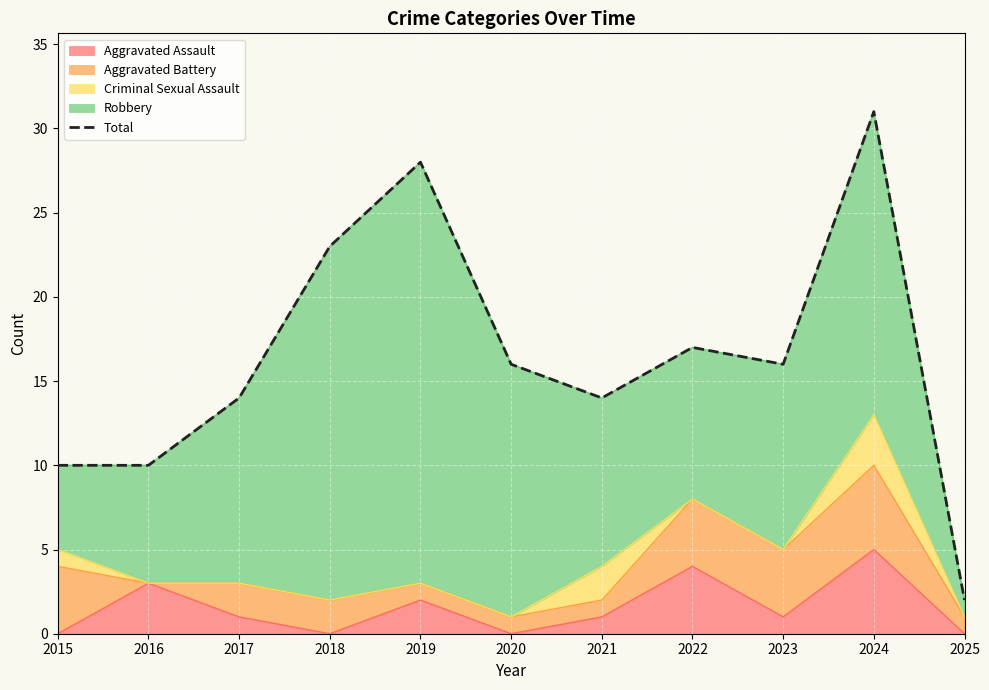

How many values are below 16?

5